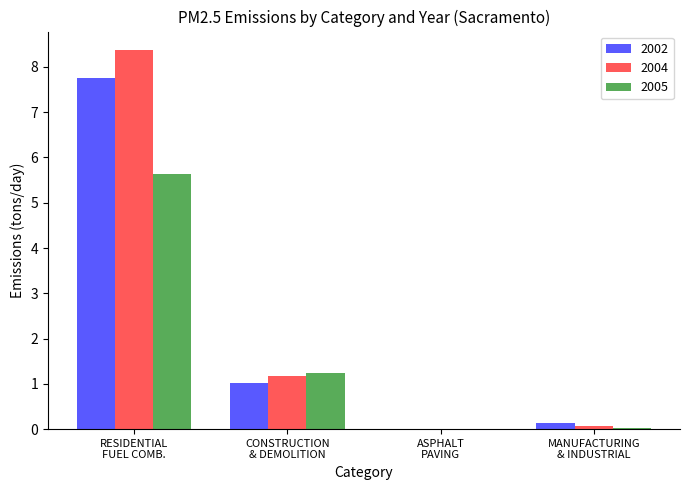

What is the maximum value for 2005?

5.6